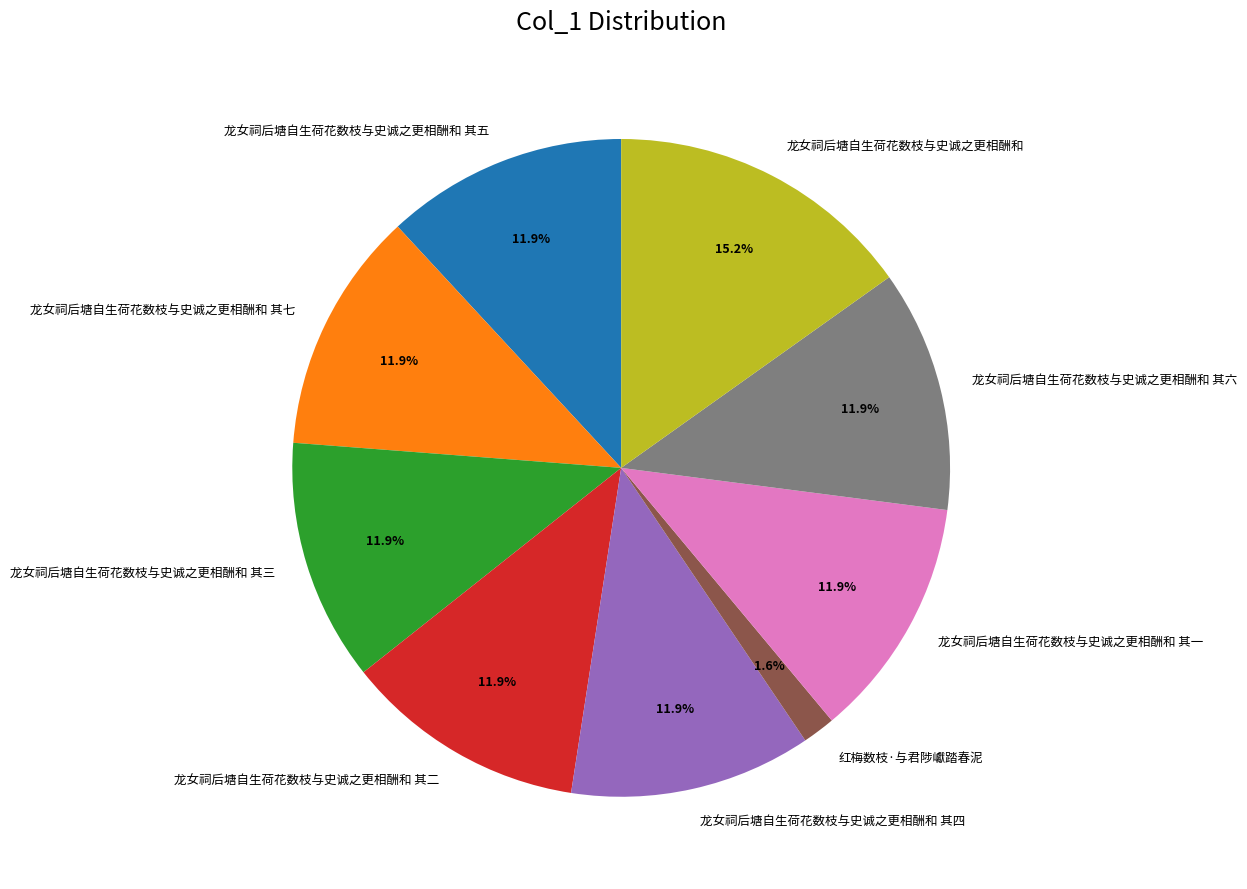

To the nearest percent, what is the combined percentage of 龙女祠后塘自生荷花数枝与史诚之更相酬和 其二 and 龙女祠后塘自生荷花数枝与史诚之更相酬和 其一?

24%